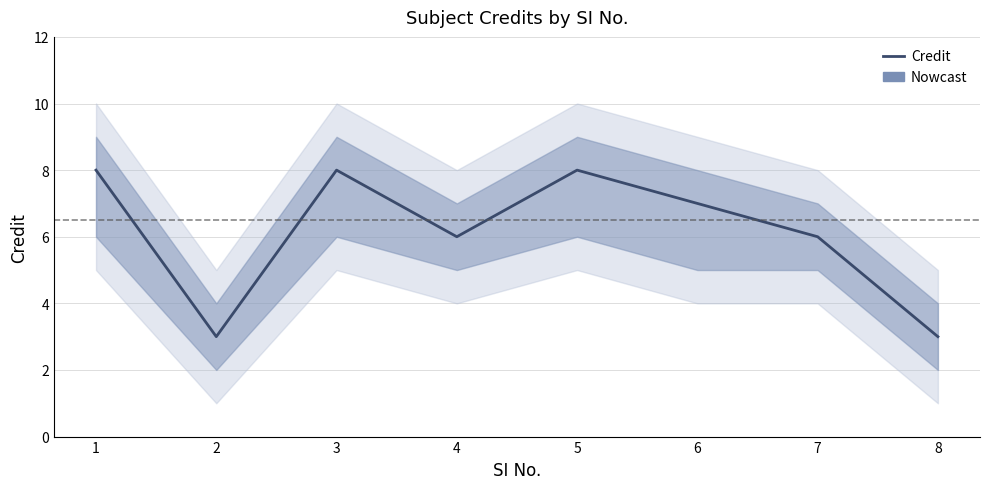

Does the chart display data point markers on the line(s)?

No